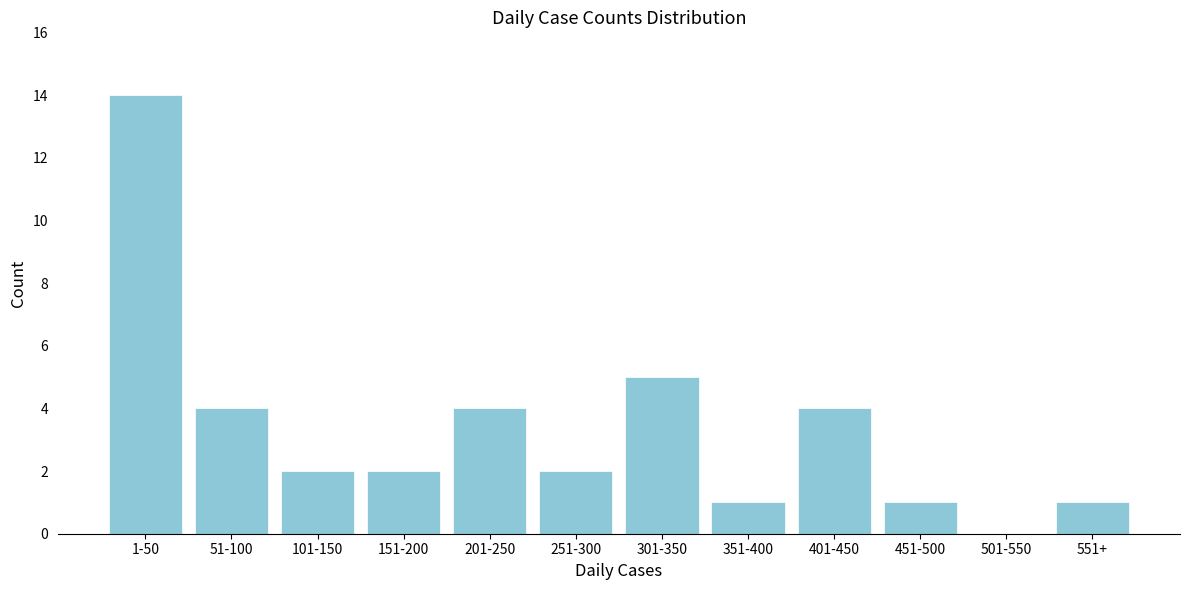

Reading left to right, list all the values displayed in this chart.

1-50=14	51-100=4	101-150=2	151-200=2	201-250=4	251-300=2	301-350=5	351-400=1	401-450=4	451-500=1	501-550=0	551+=1